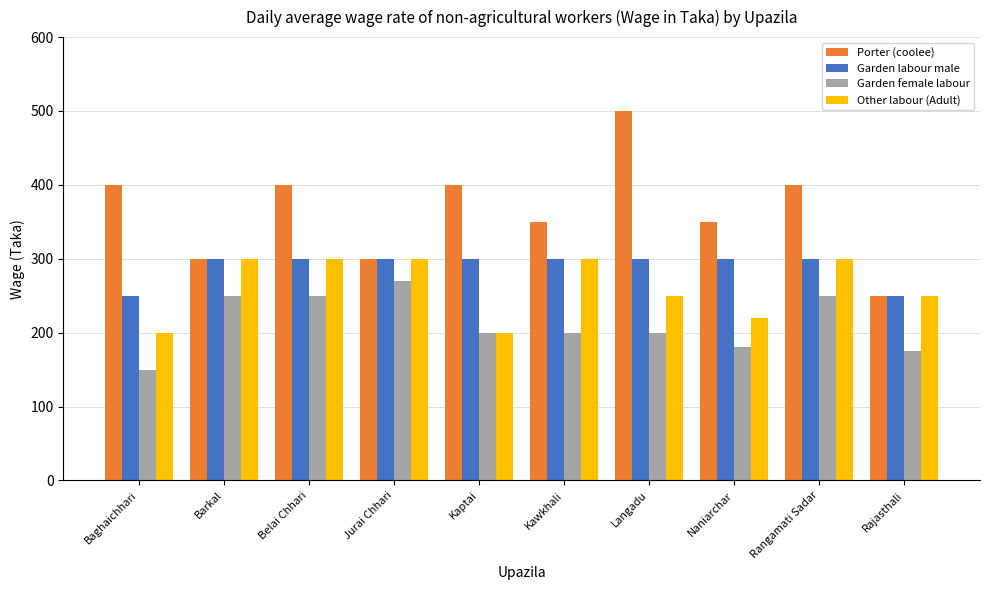

Rank the series at Baghaichhari from highest to lowest value.

Porter (coolee), Garden labour male, Other labour (Adult), Garden female labour